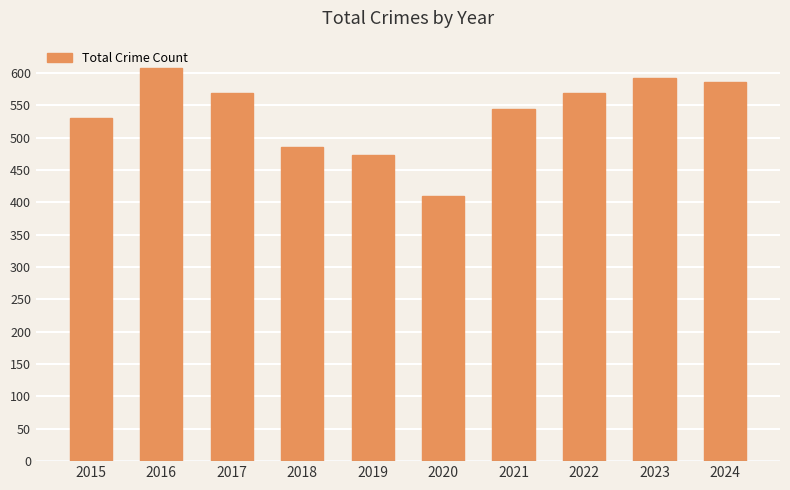

What is the minimum value shown in the chart?

410